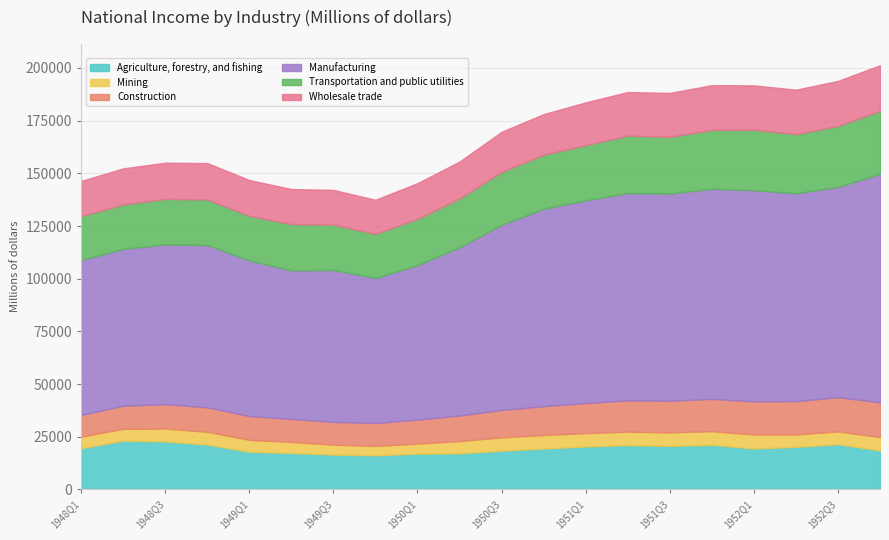

What is the sum of the Manufacturing values at 1949Q1 and 1950Q2?

153690